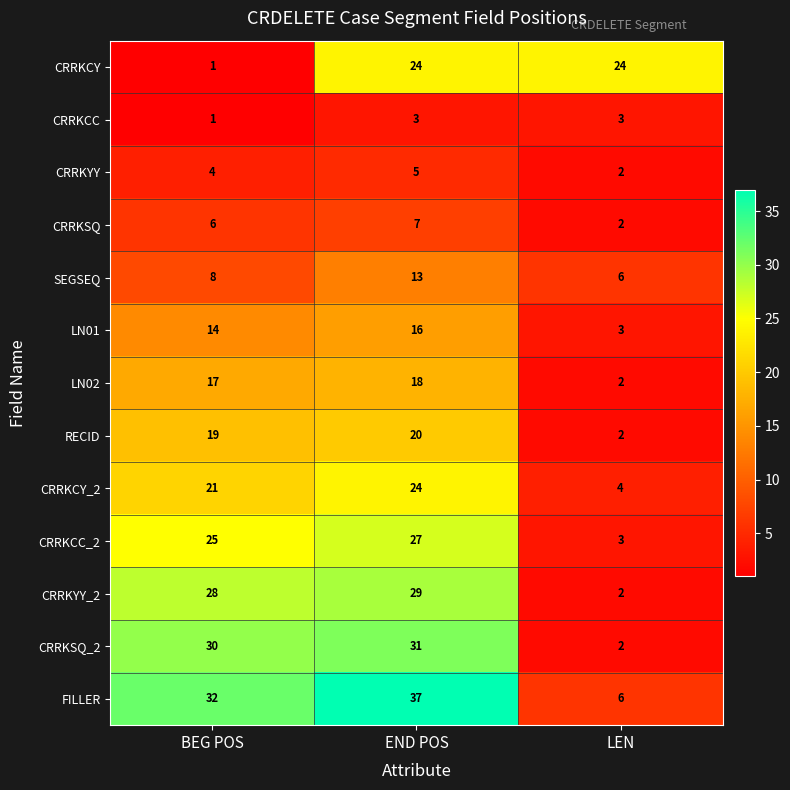

The CRRKYY_2 series shows 28 at BEG POS. True or false?

True